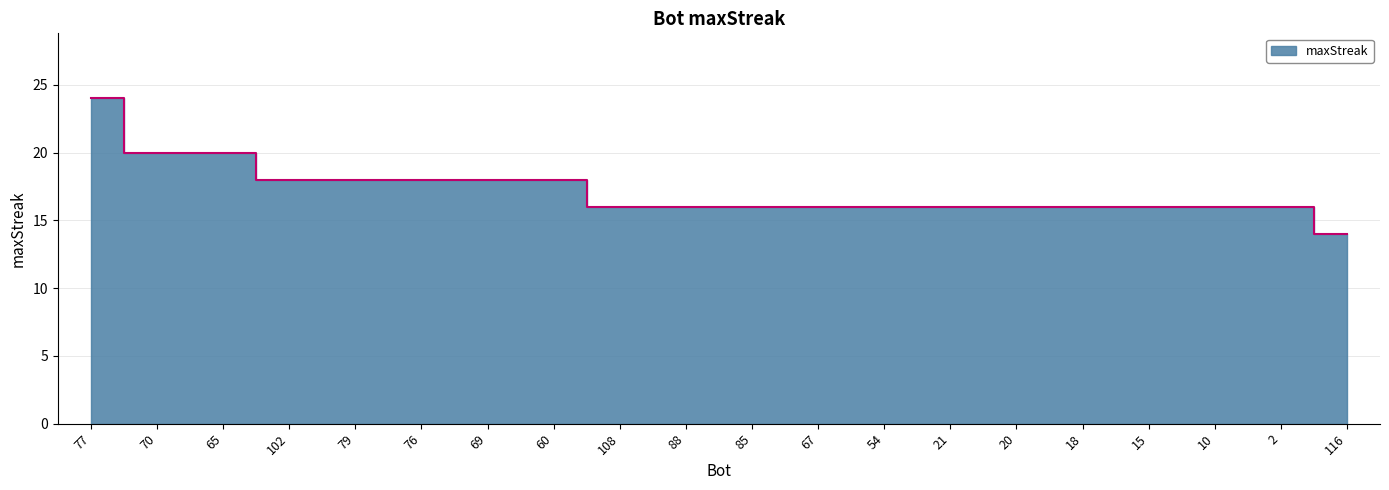

What is the minimum value shown in the chart?

14